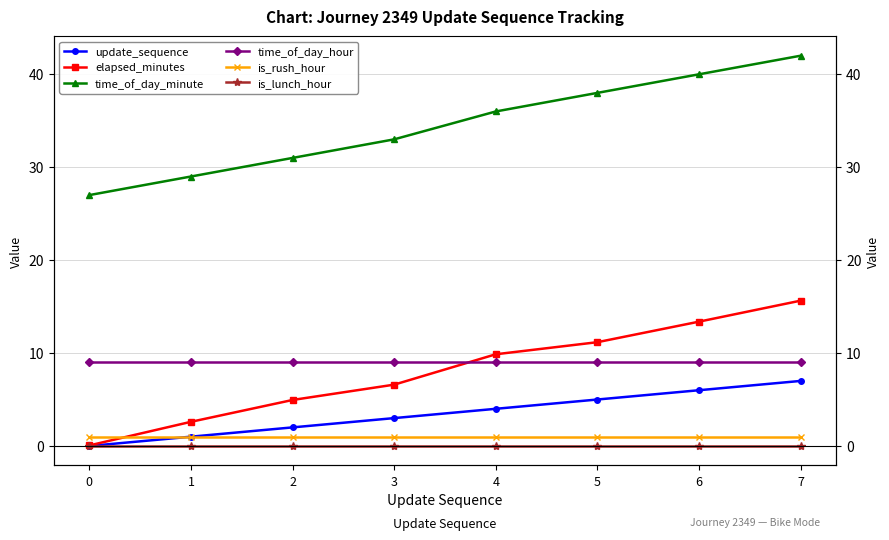

The value of update_sequence at 7 is 7.0. True or false?

True